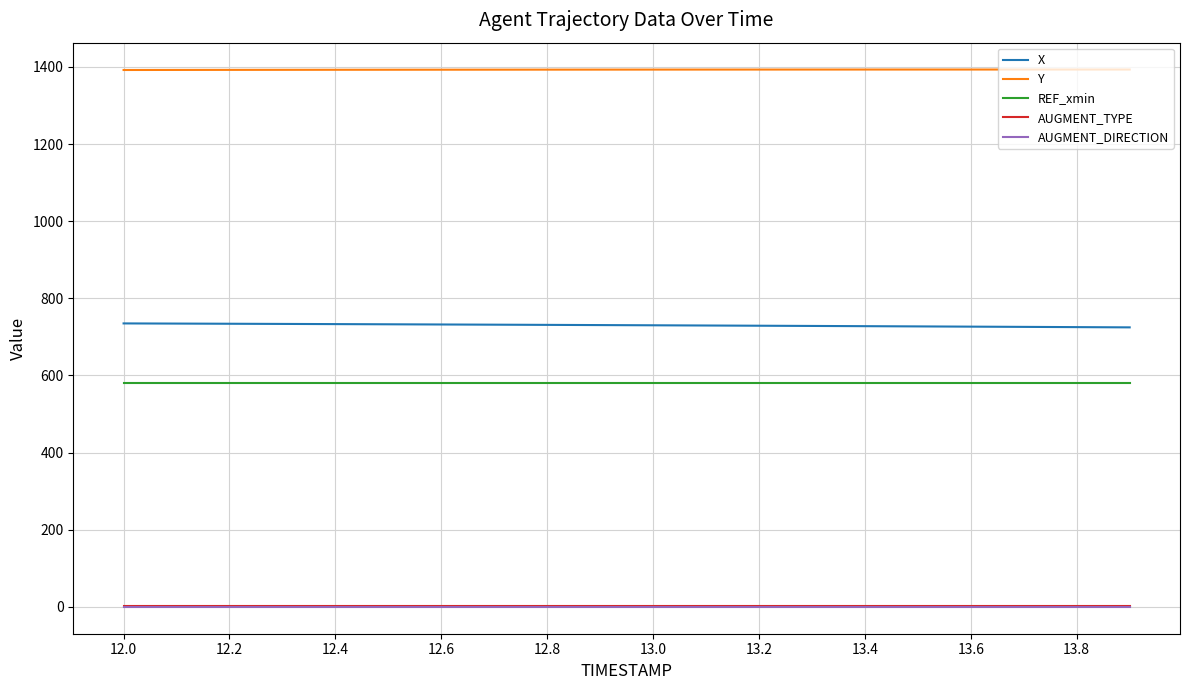

True or false: X and AUGMENT_DIRECTION cross at least once.

False